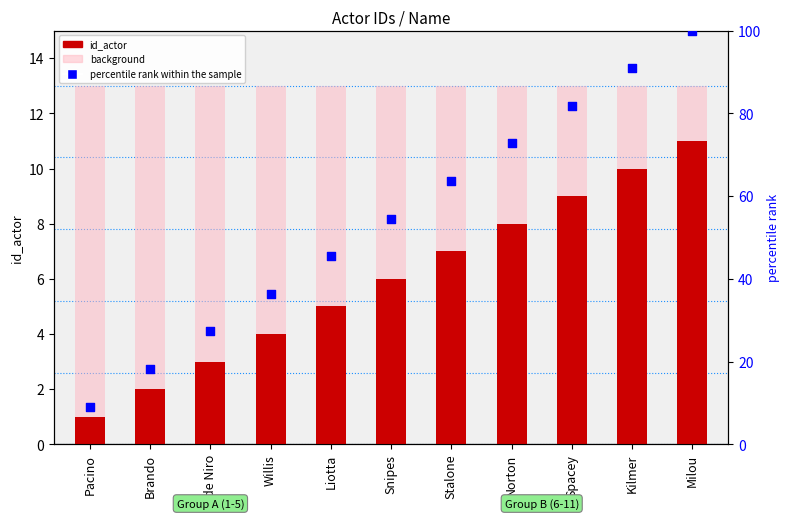

What are all the series names shown in the legend?

id_actor, background, percentile rank within the sample